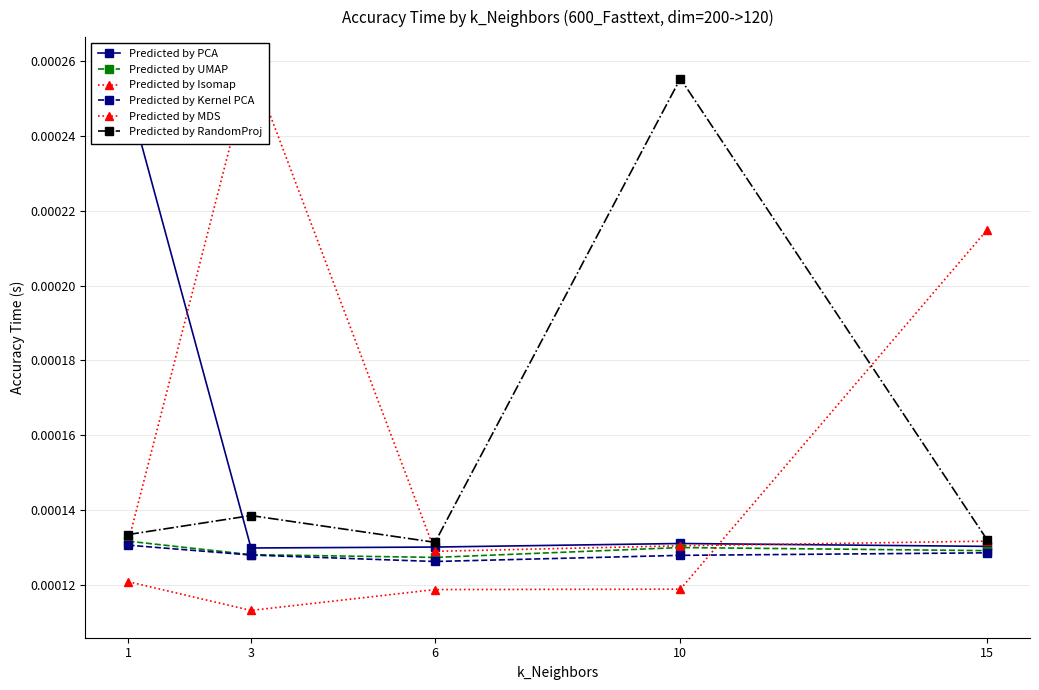

How many lines are shown in the chart?

6